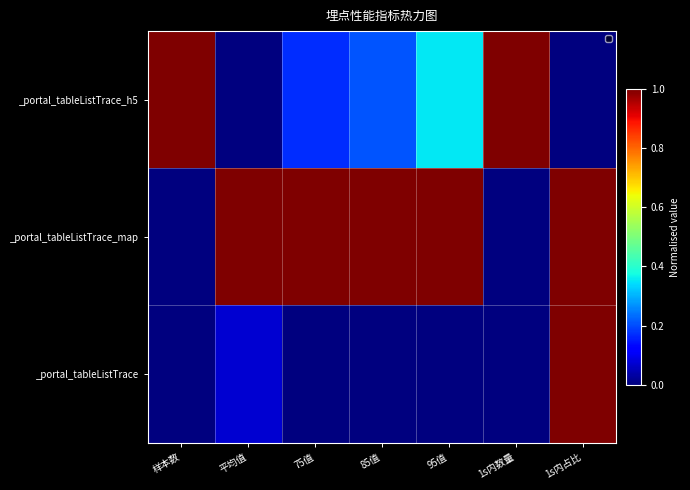

Reading left to right, extract all data points from this chart.

_portal_tableListTrace_h5: 样本数=1.0	平均值=0.0	75值=0.2	85值=0.2	95值=0.4	1s内数量=1.0	1s内占比=0.0
_portal_tableListTrace_map: 样本数=0.0	平均值=1.0	75值=1.0	85值=1.0	95值=1.0	1s内数量=0.0	1s内占比=1.0
_portal_tableListTrace: 样本数=0.0	平均值=0.1	75值=0.0	85值=0.0	95值=0.0	1s内数量=0.0	1s内占比=1.0